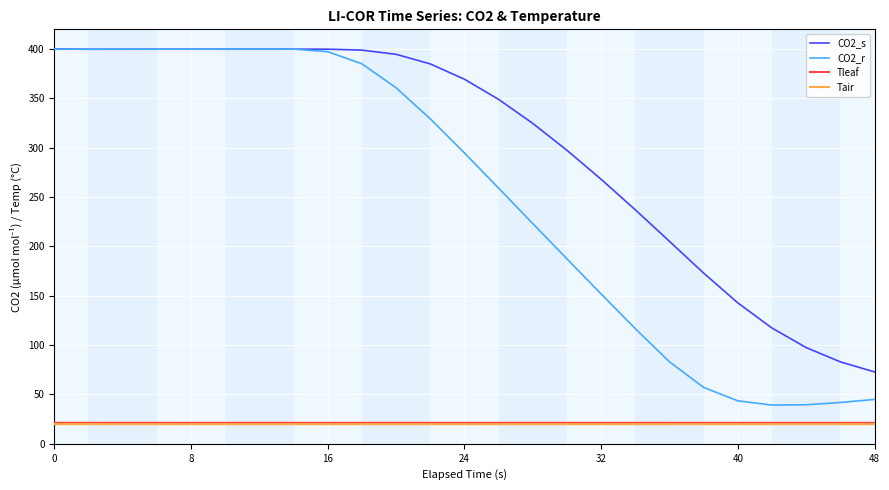

True or false: Tair and CO2_r cross at least once.

False